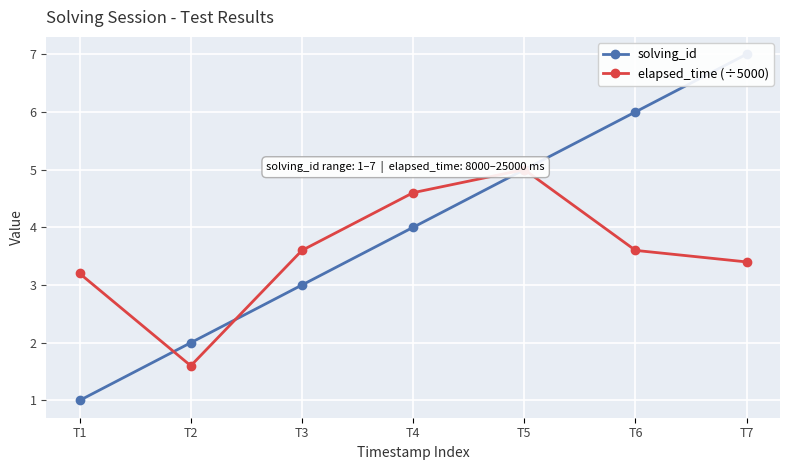

What is the value of the elapsed_time (÷5000) point at the 4th from the left?

4.6